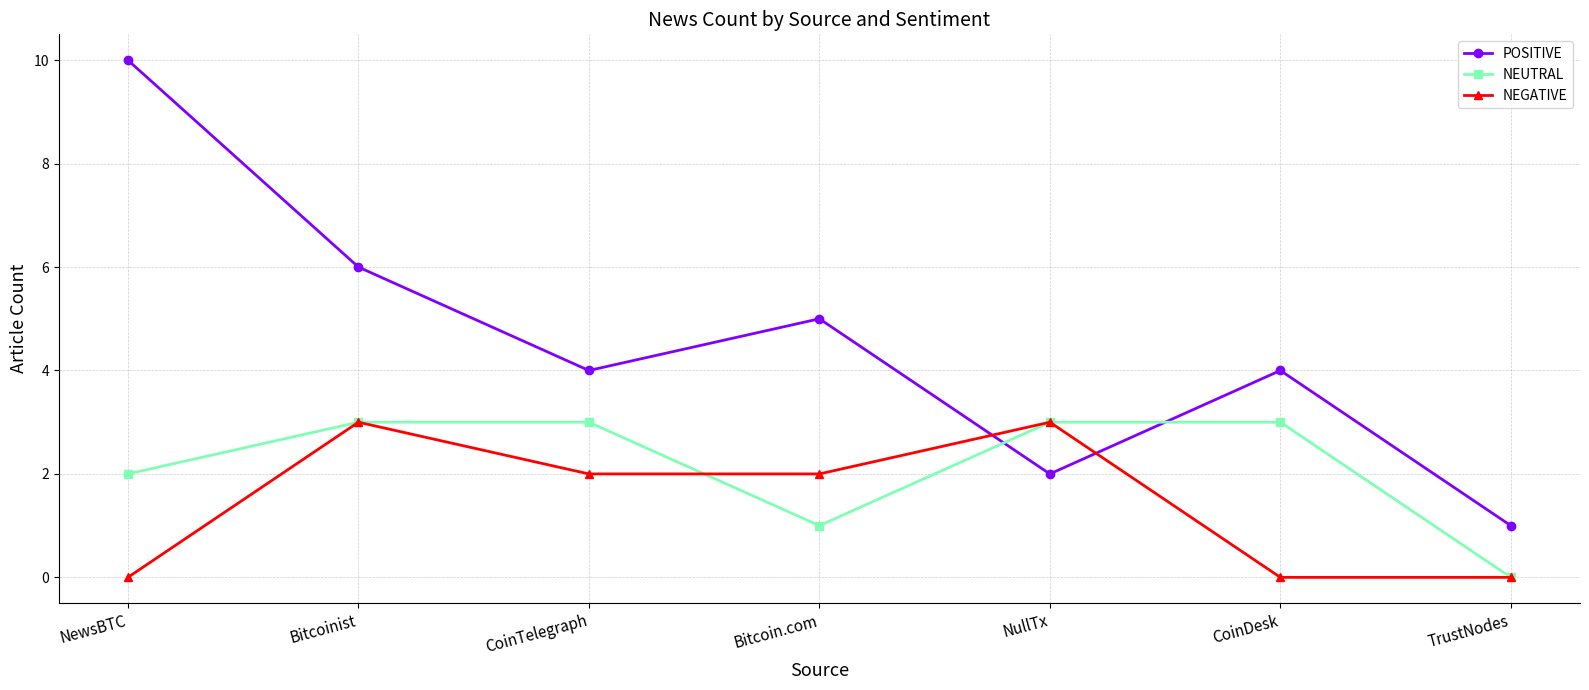

What is the difference between the maximum and second lowest values in the POSITIVE series?

8